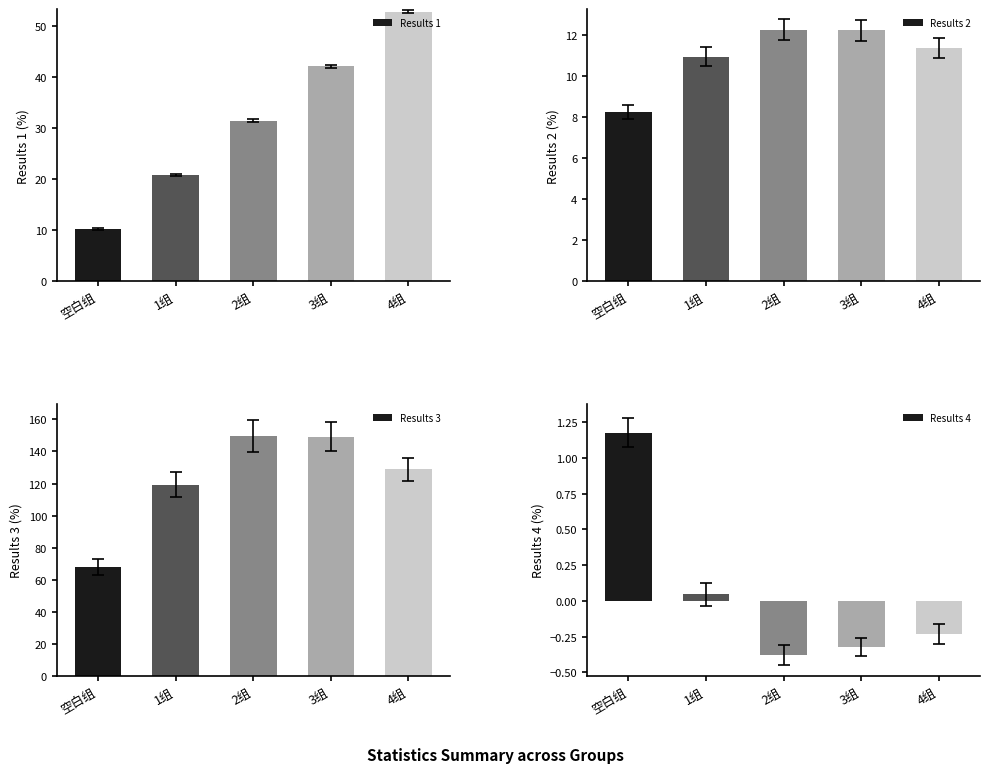

Which series has the largest total across all categories?

Results 3